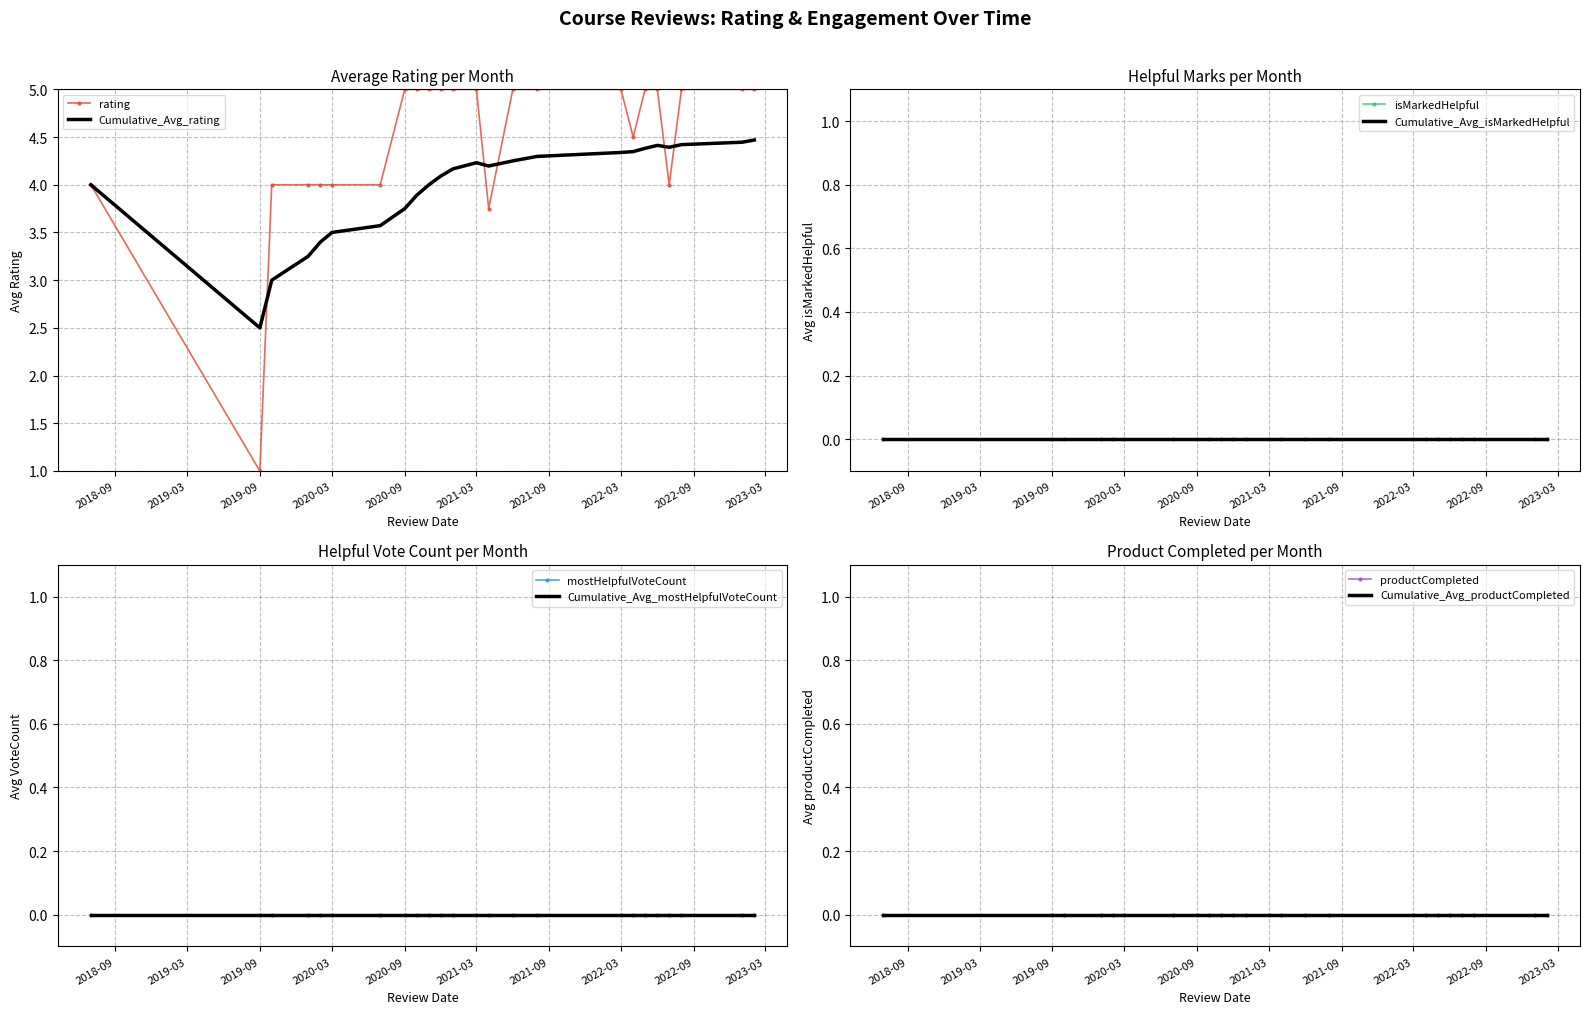

Rank the series by their maximum value, from lowest to highest.

isMarkedHelpful, mostHelpfulVoteCount, productCompleted, rating